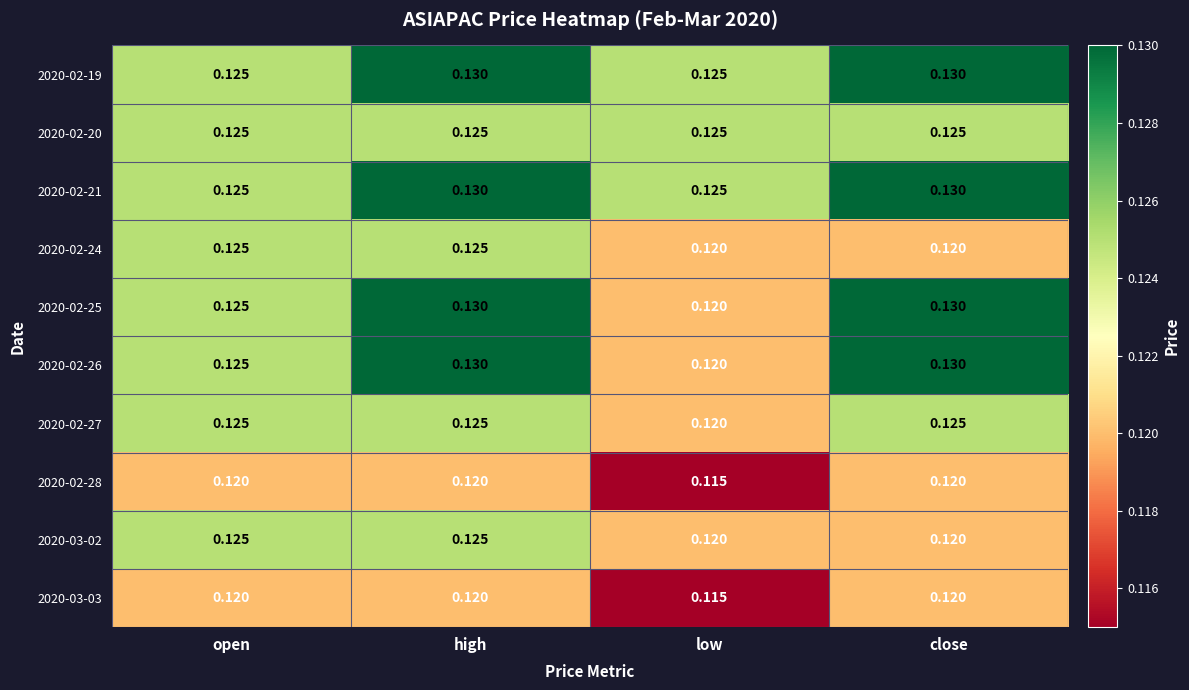

At which category does the chart reach its minimum across all series?

low